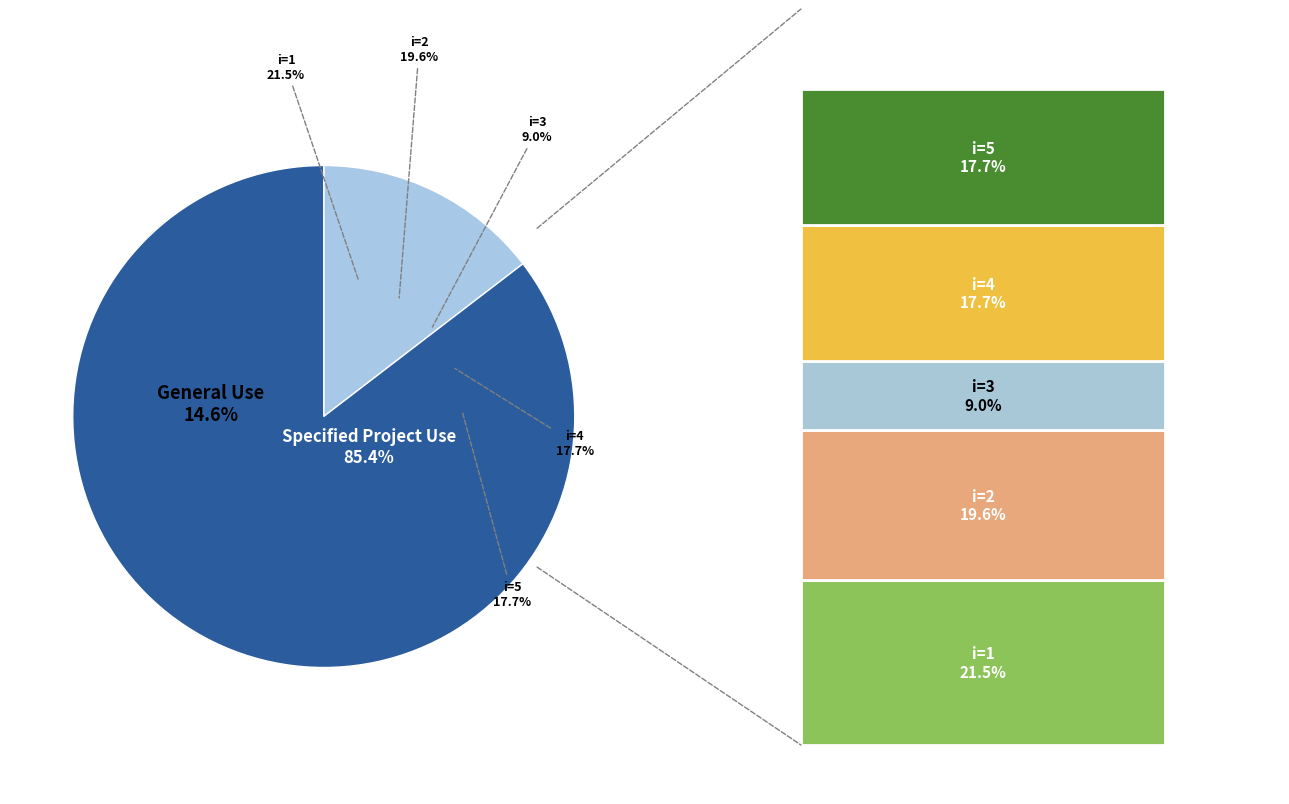

To the nearest percent, what percentage of the pie is 4?

18%